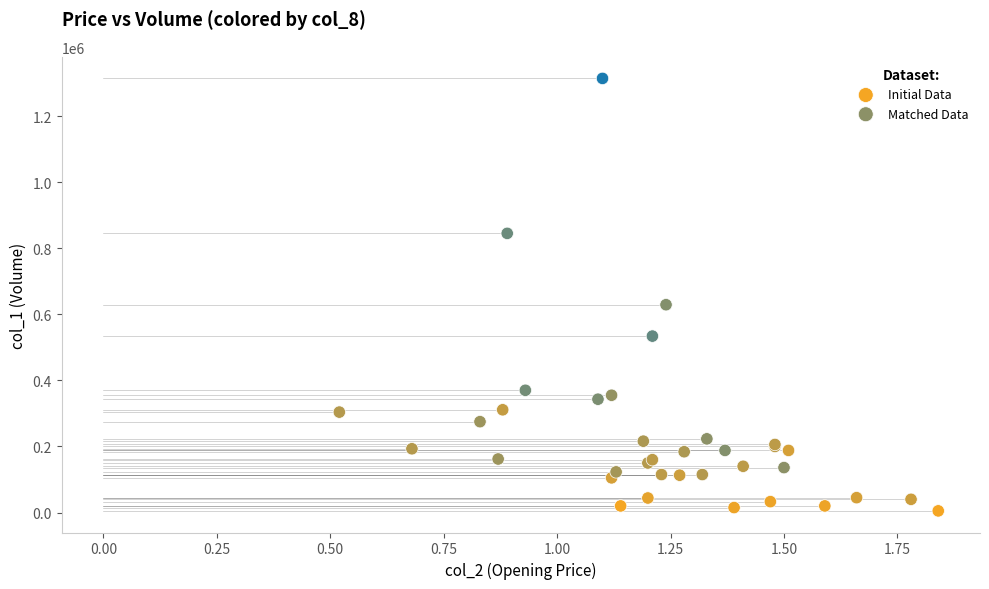

Which series contains the highest Y value?

Matched Data